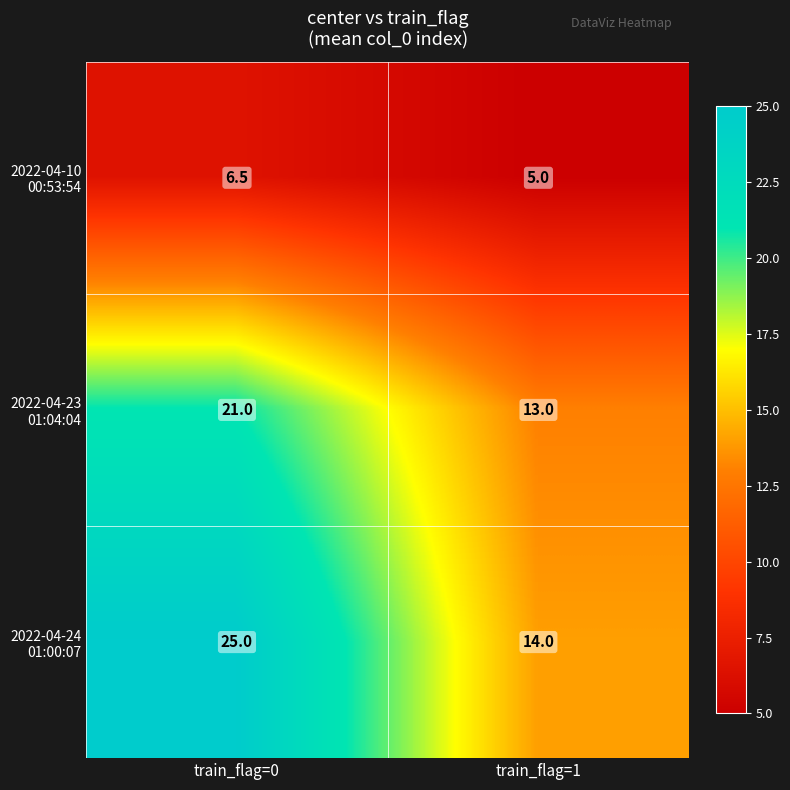

Which label corresponds to the smallest value in the chart?

train_flag=1